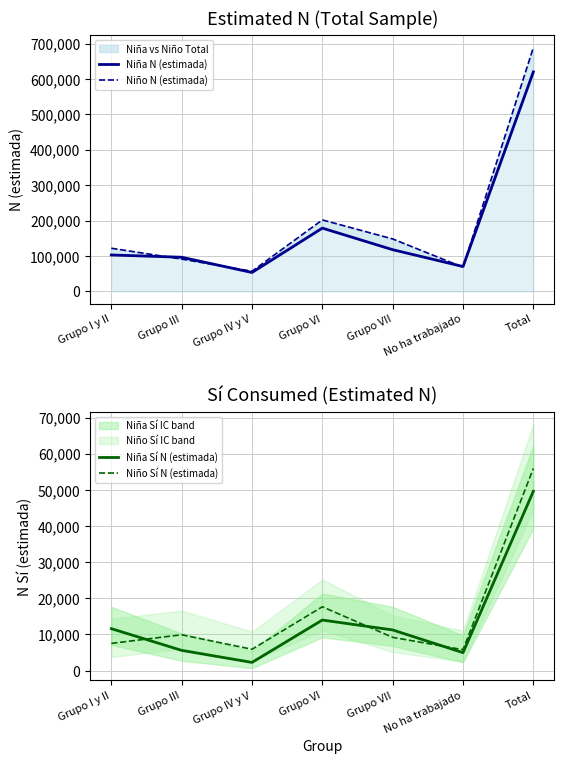

Where is the first local minimum for Niña N (estimada)?

Grupo IV y V